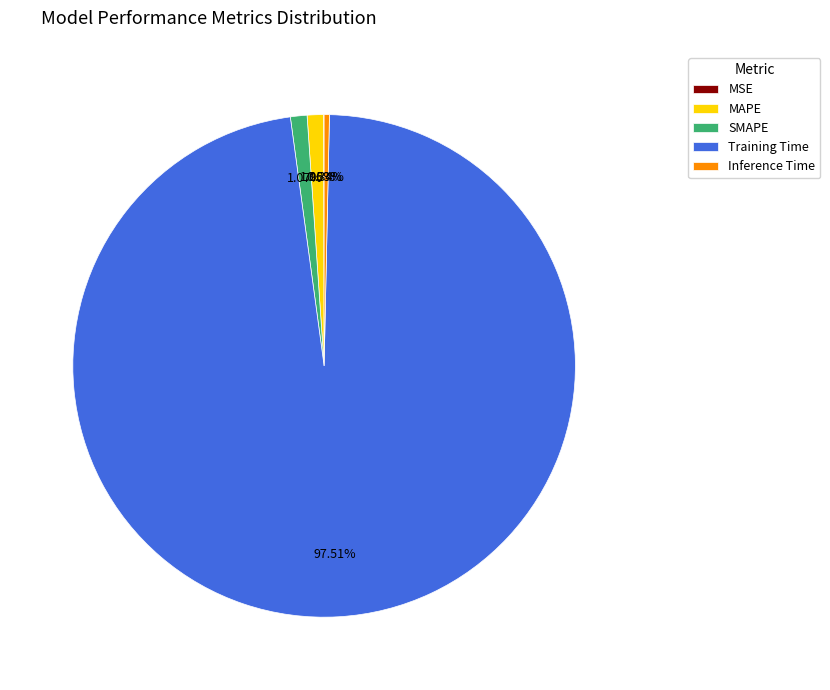

Combined, do Inference Time and Training Time account for over 50%?

Yes